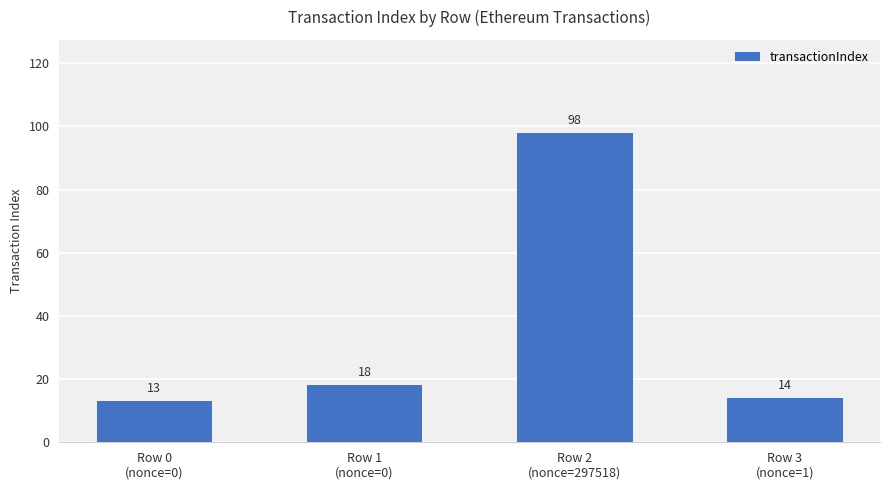

Count the number of data series in this chart.

1